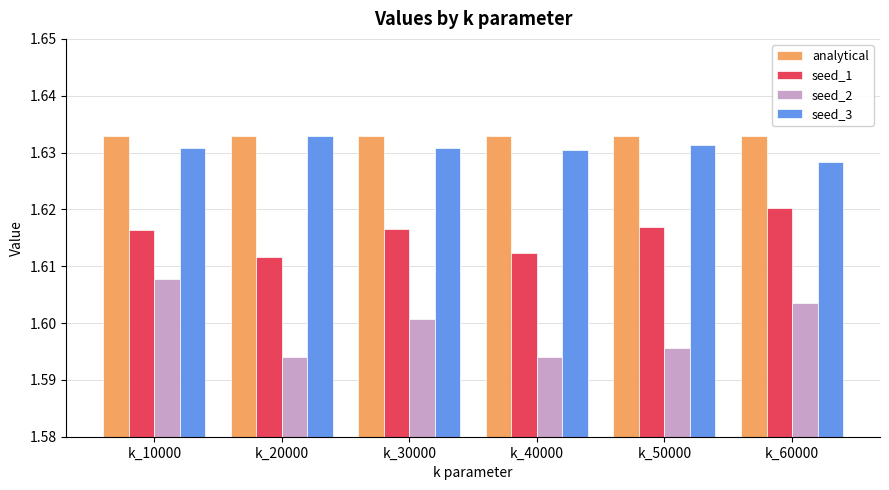

True or false: seed_2 has a value of 1.6 at k_60000.

True